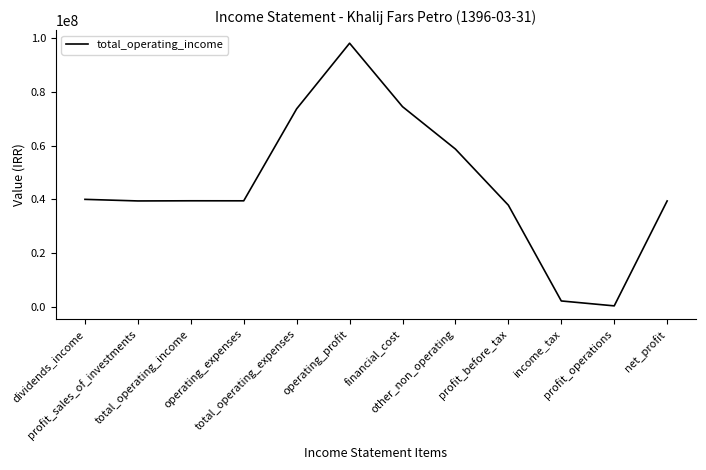

What is the greatest value displayed?

98216693